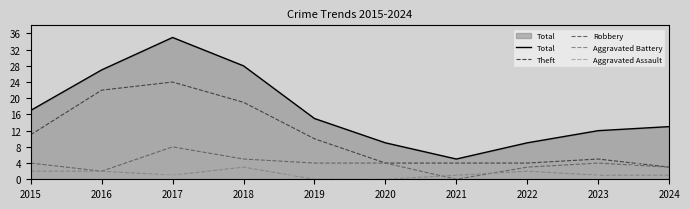

Reading right to left, list all the values displayed in this chart.

Total: 13	12	9	5	9	15	28	35	27	17
Theft: 3	5	4	4	4	10	19	24	22	11
Robbery: 3	4	3	0	4	4	5	8	2	4
Aggravated Battery: 1	1	2	1	0	0	3	1	2	2
Aggravated Assault: 6	1	0	0	0	1	1	1	1	0